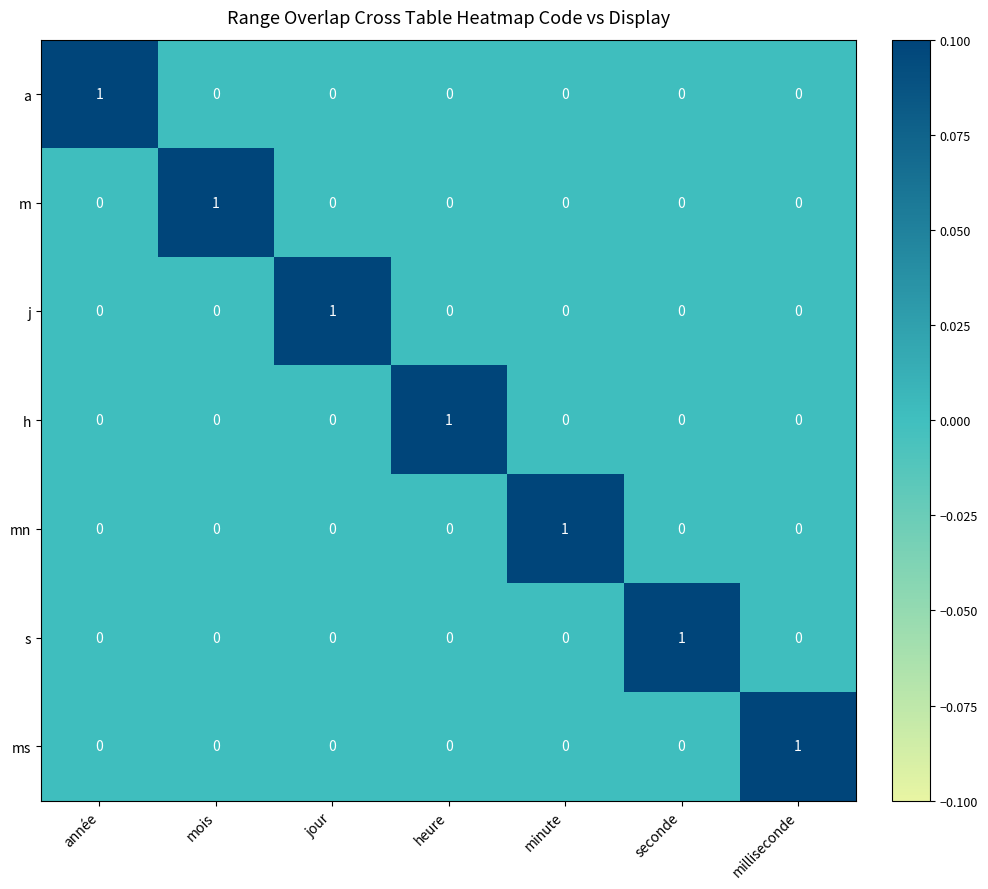

How many categories are shown in the chart?

7